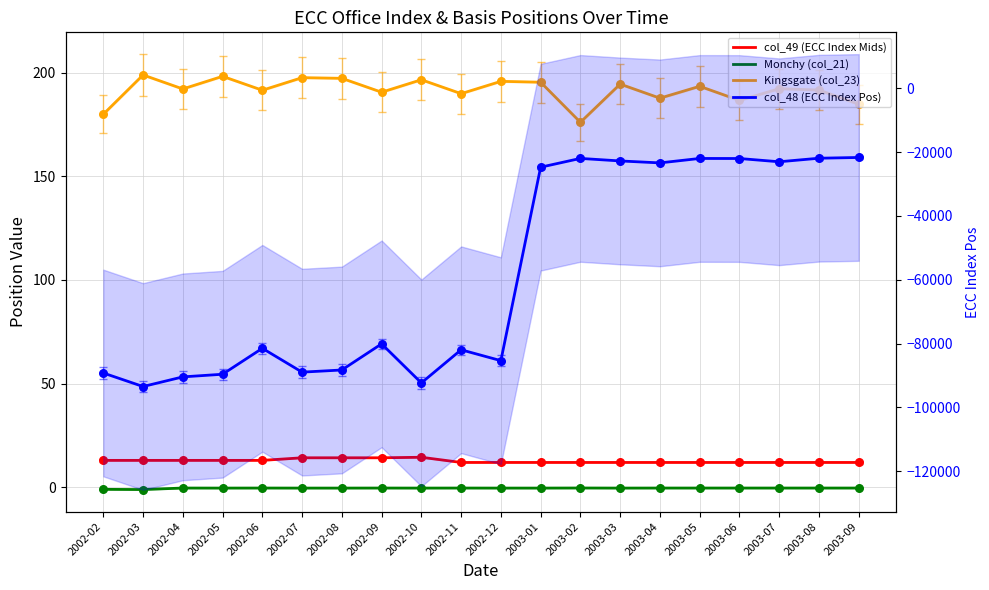

At which category is the sum across all series the highest?

2003-09